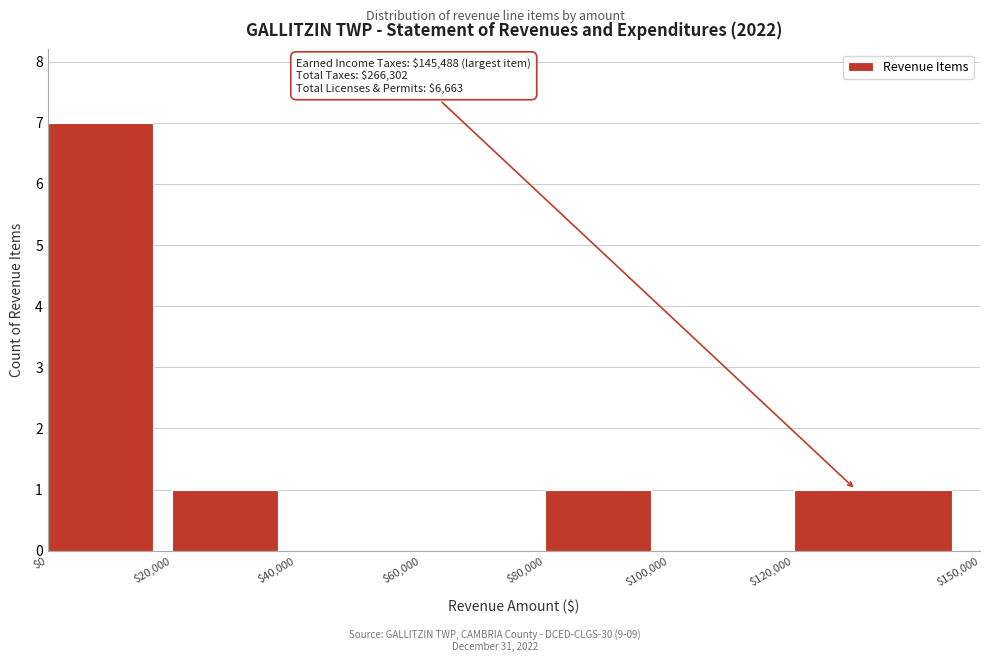

Over which range of the x-axis is the bar tallest?

$0 to $20,000